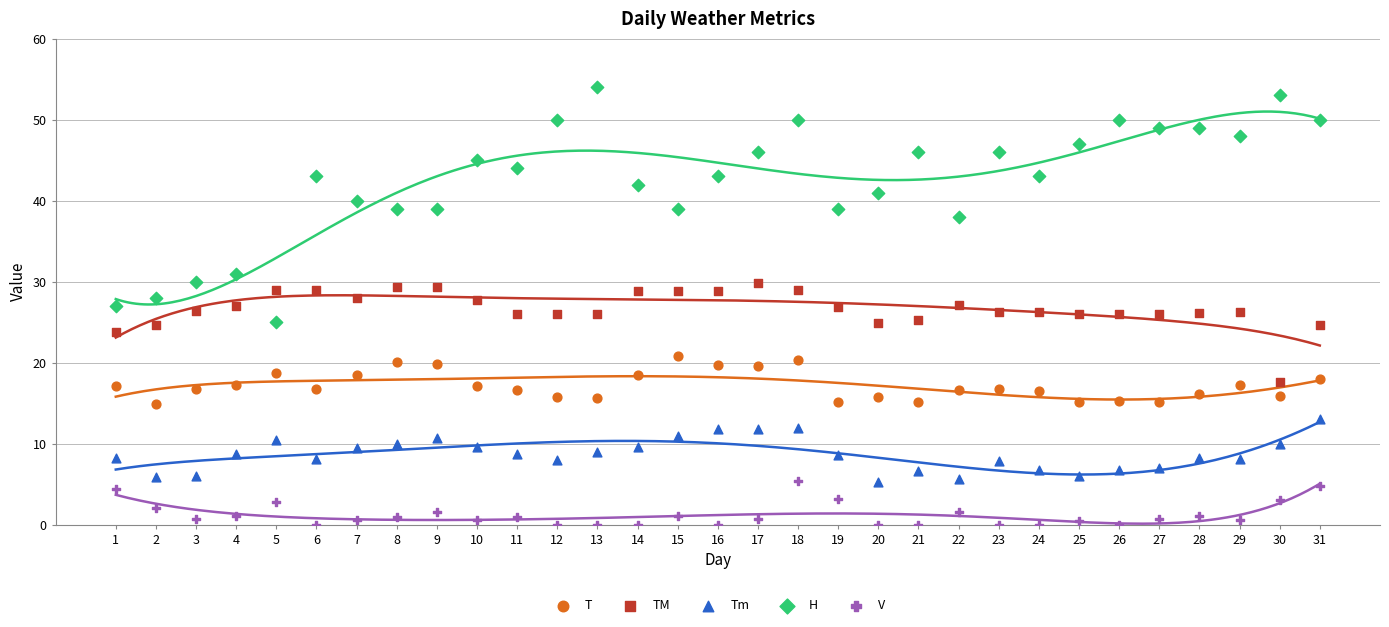

What are all the series names shown in the legend?

T, TM, Tm, H, V